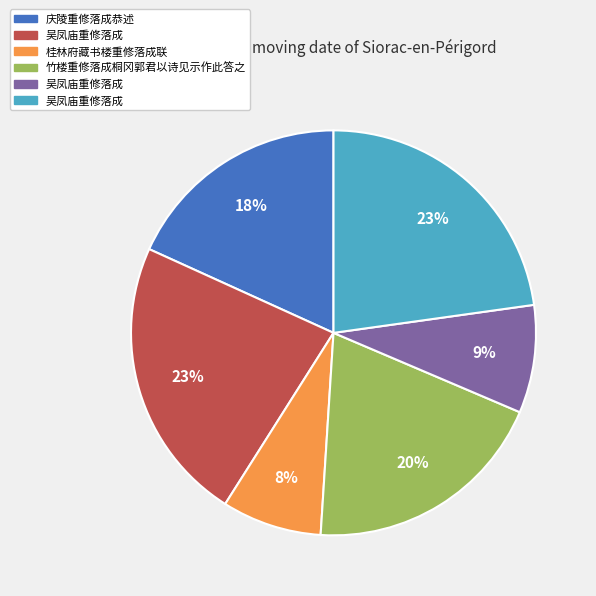

Count the number of slices in the pie.

6